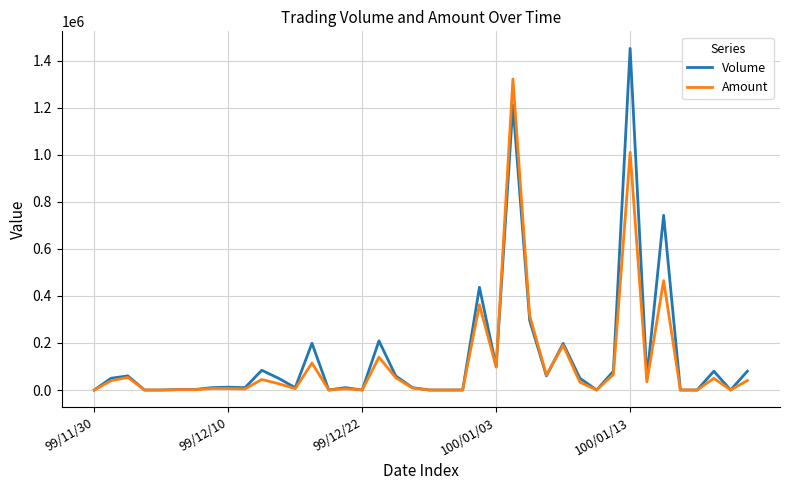

Which series has the largest range (max minus min)?

Volume